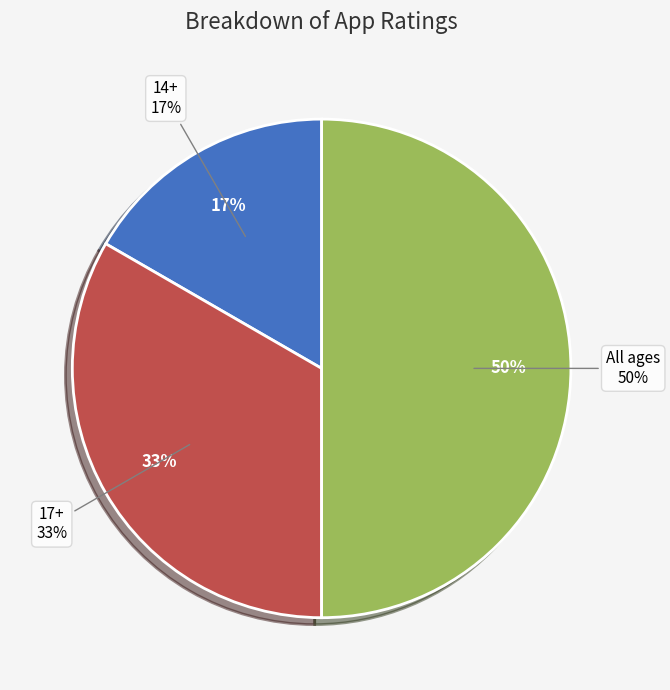

Is it true that 14+ is 17% of the pie?

True